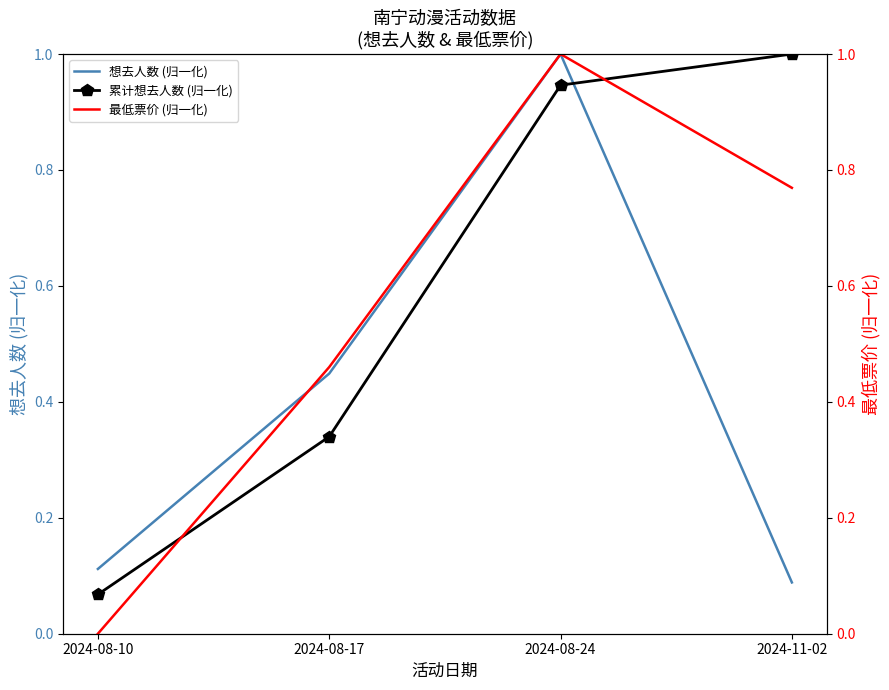

What is the difference between the second highest and minimum values in the 想去人数 (归一化) series?

0.4